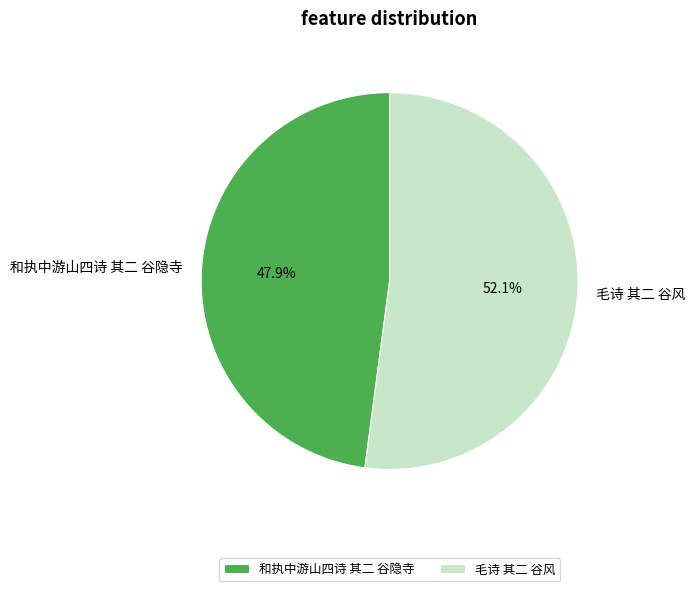

To the nearest percent, what is the difference between the largest and smallest slice percentages?

4%